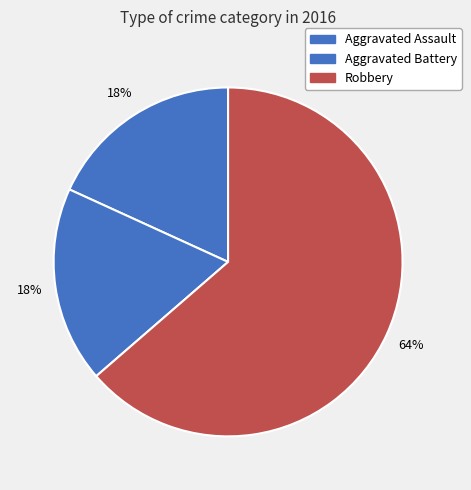

What is the ratio of the value at Aggravated Battery to the value at Aggravated Assault?

1.0